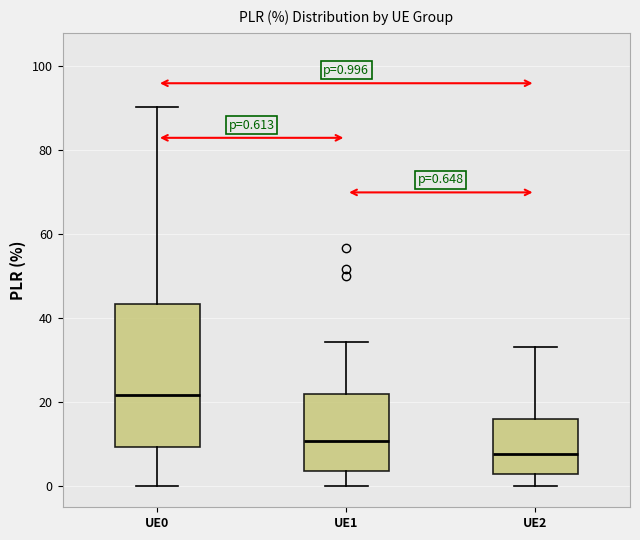

Comparing the boxes themselves (not the whiskers), which one is the tallest?

UE0